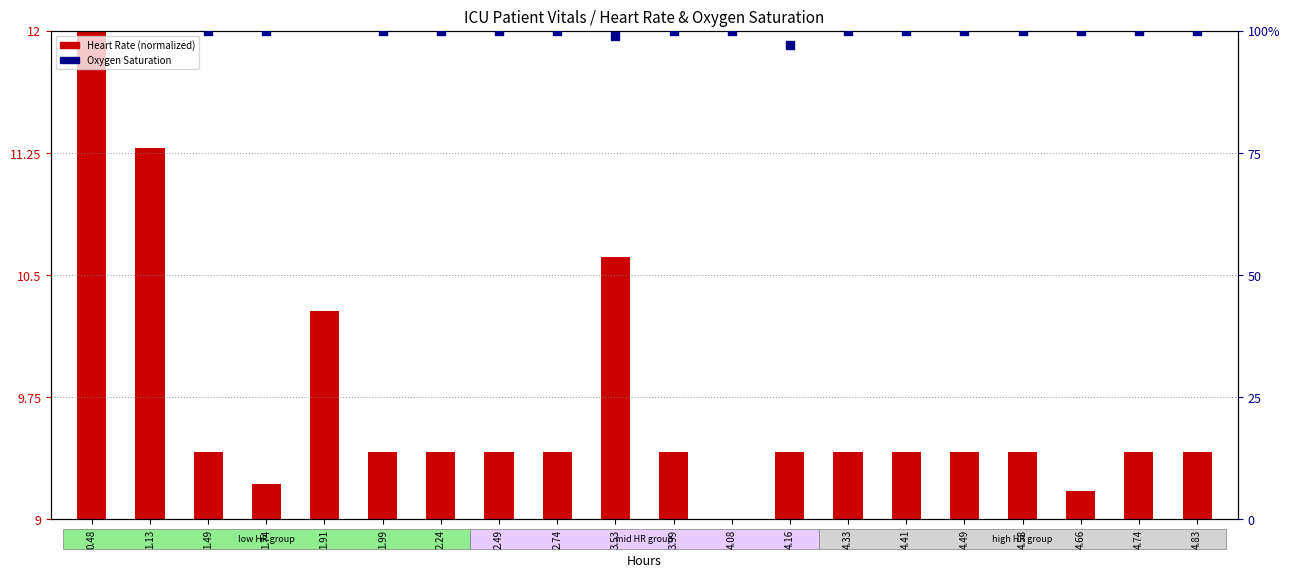

What is the change in value from 1.13 to 1.99?

-1.9